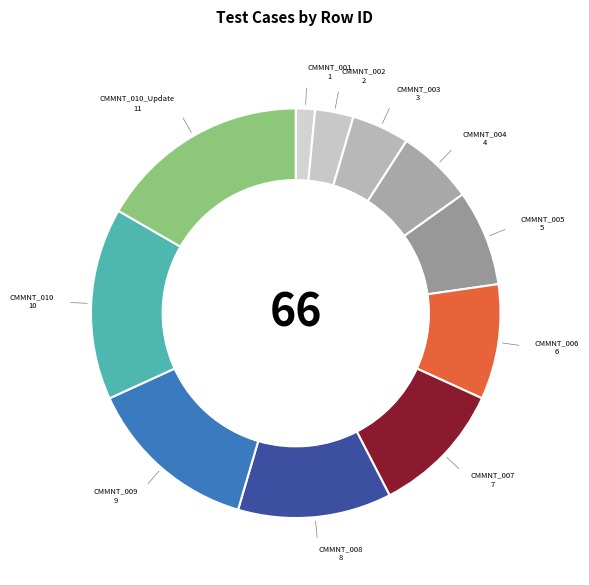

Which slice is the smallest?

CMMNT_001